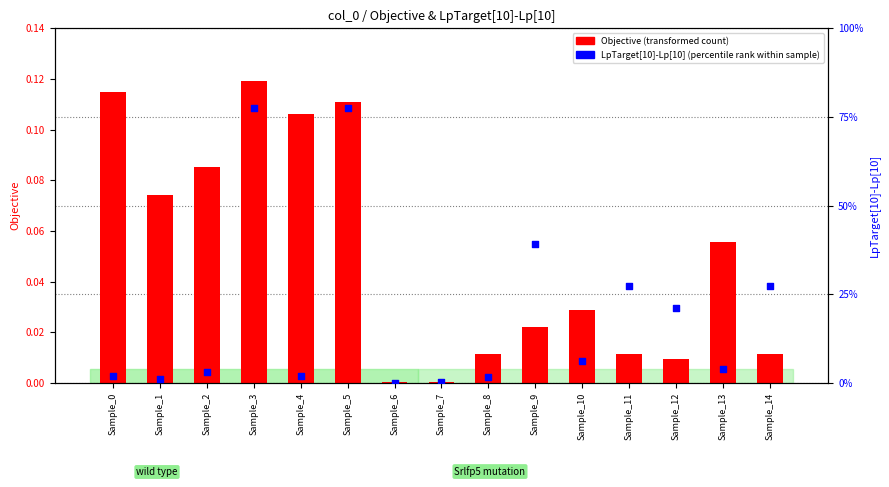

What is the total value across all series at Sample_13?

0.1